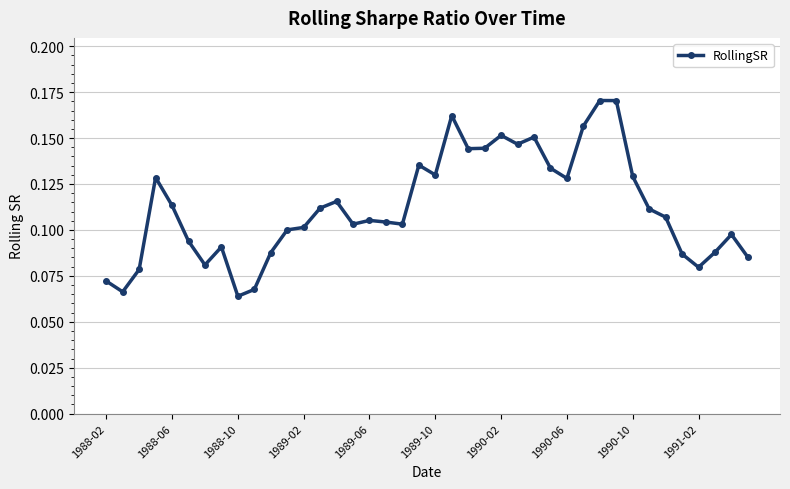

How many values are between 0 and 1?

40